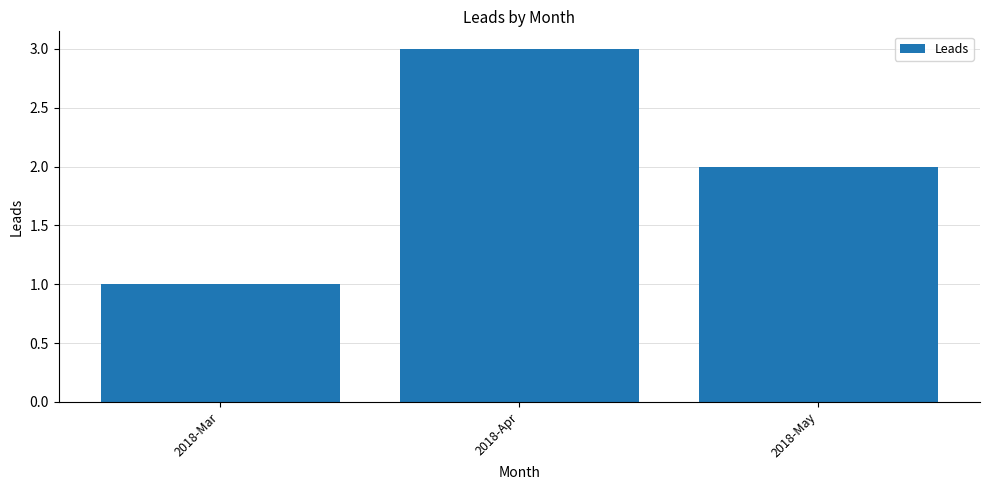

What is the difference between the maximum and second lowest values?

1